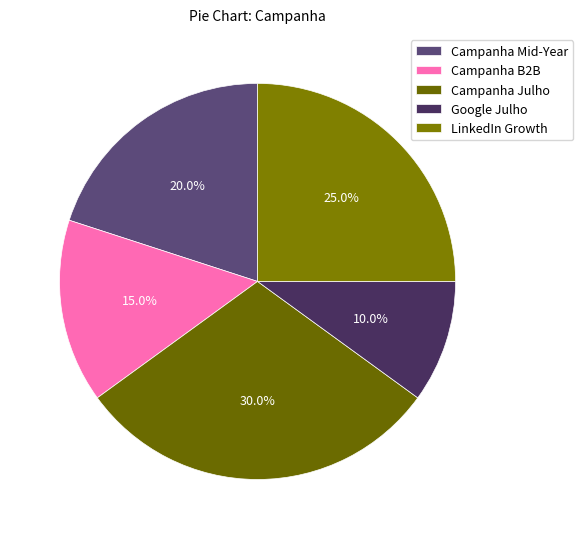

Is the sum of Google Julho and LinkedIn Growth greater than half?

No